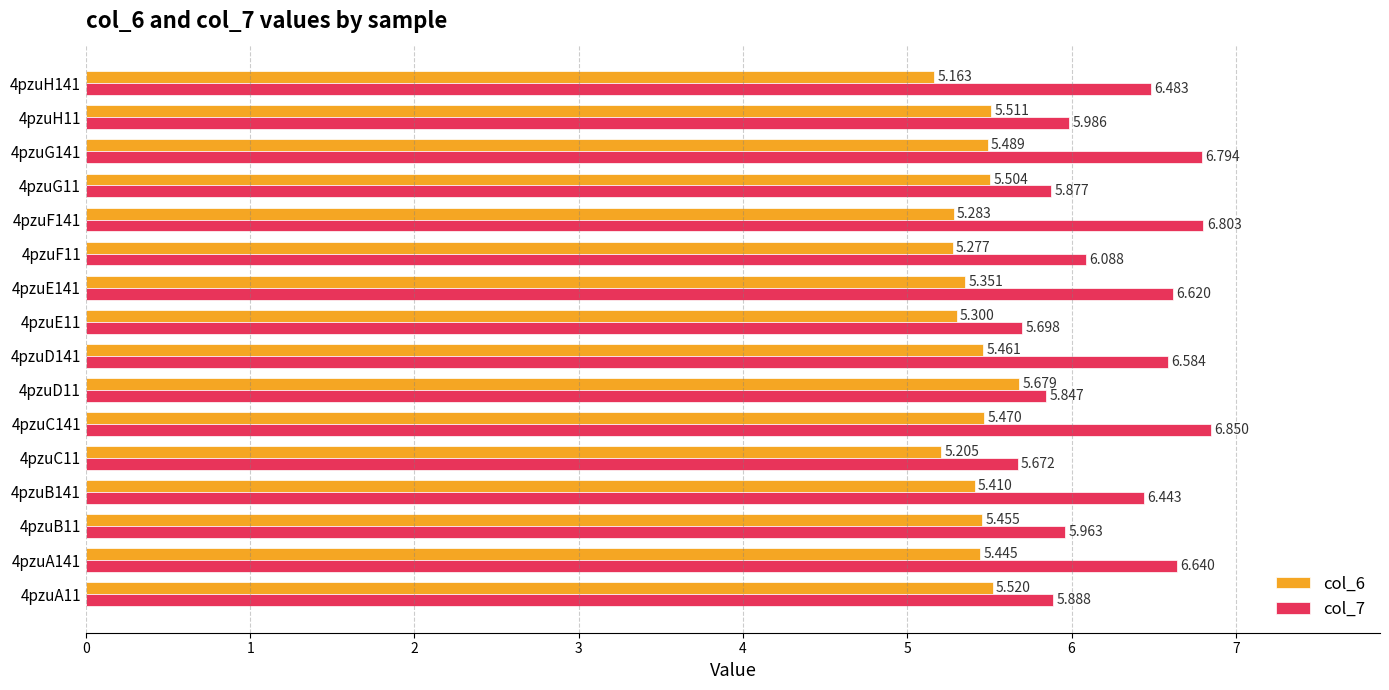

Is the value of col_6 at 4pzuF141 greater than the value of col_7 at 4pzuG11?

No